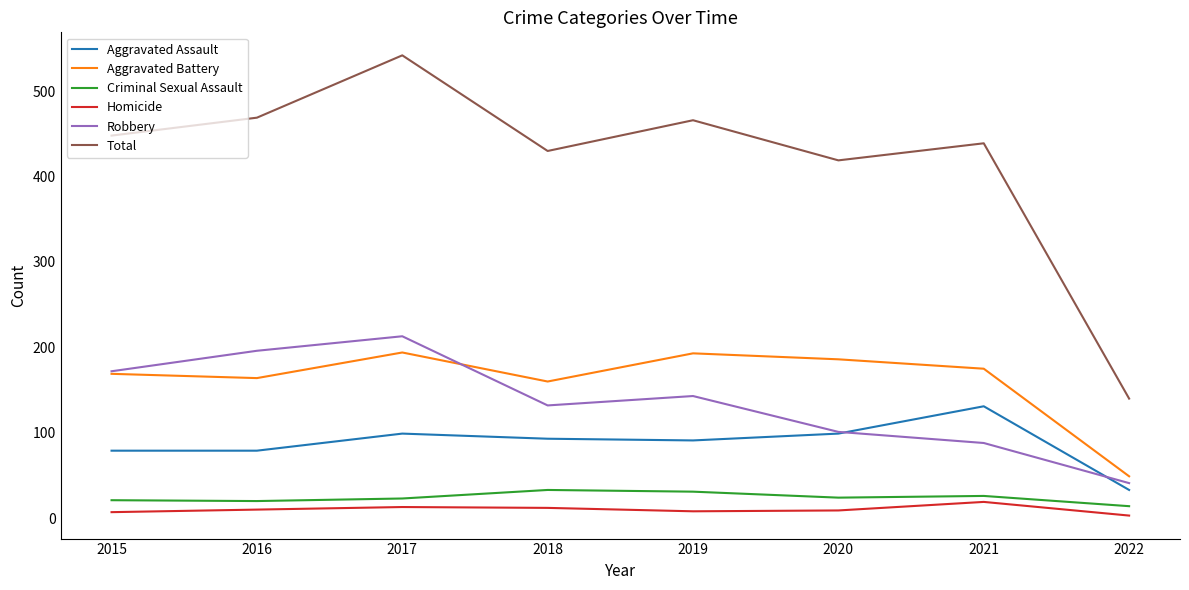

At 2017, list the series in order from smallest to largest.

Homicide, Criminal Sexual Assault, Aggravated Assault, Aggravated Battery, Robbery, Total